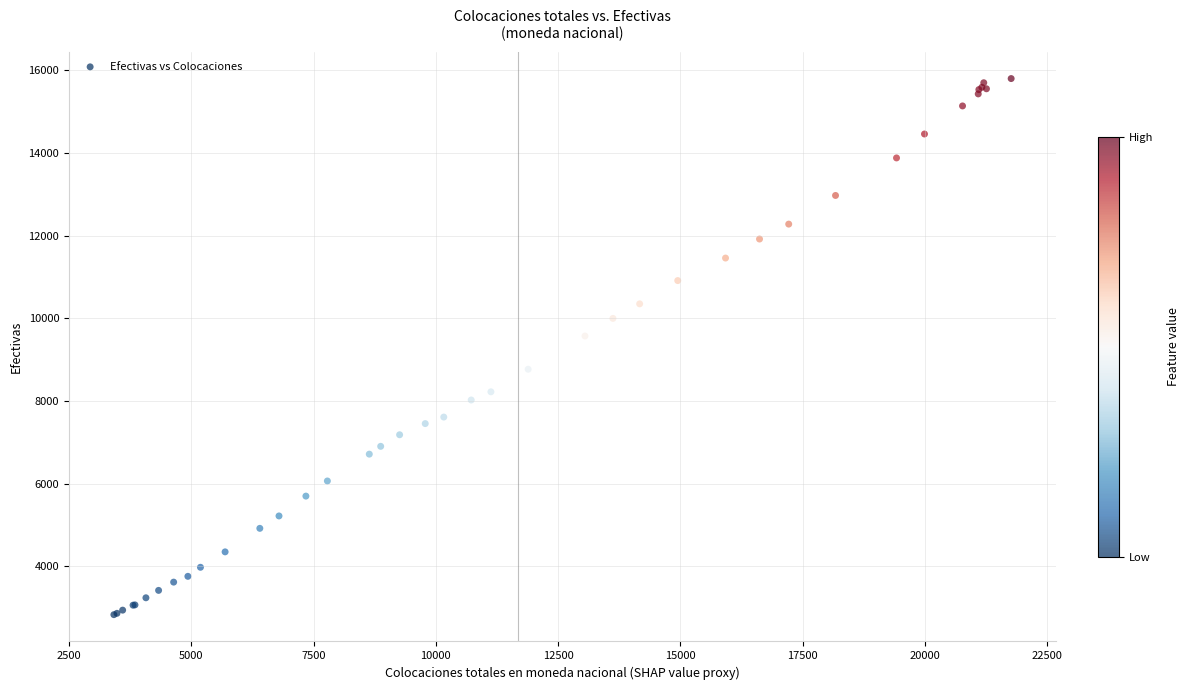

What Y value in the scatter plot is closest to 9317?

9574